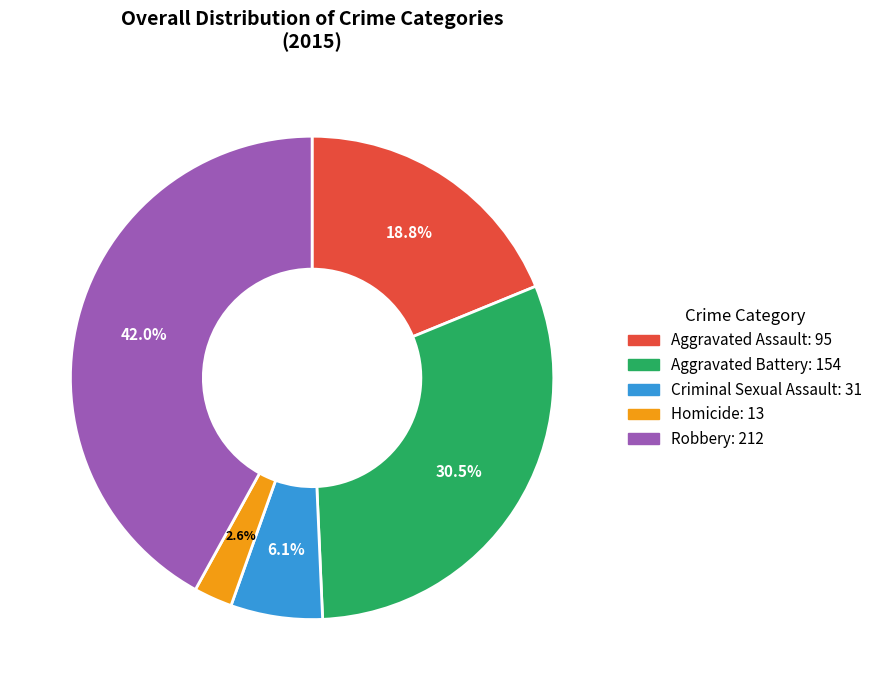

To the nearest percent, what portion does Criminal Sexual Assault represent?

6%